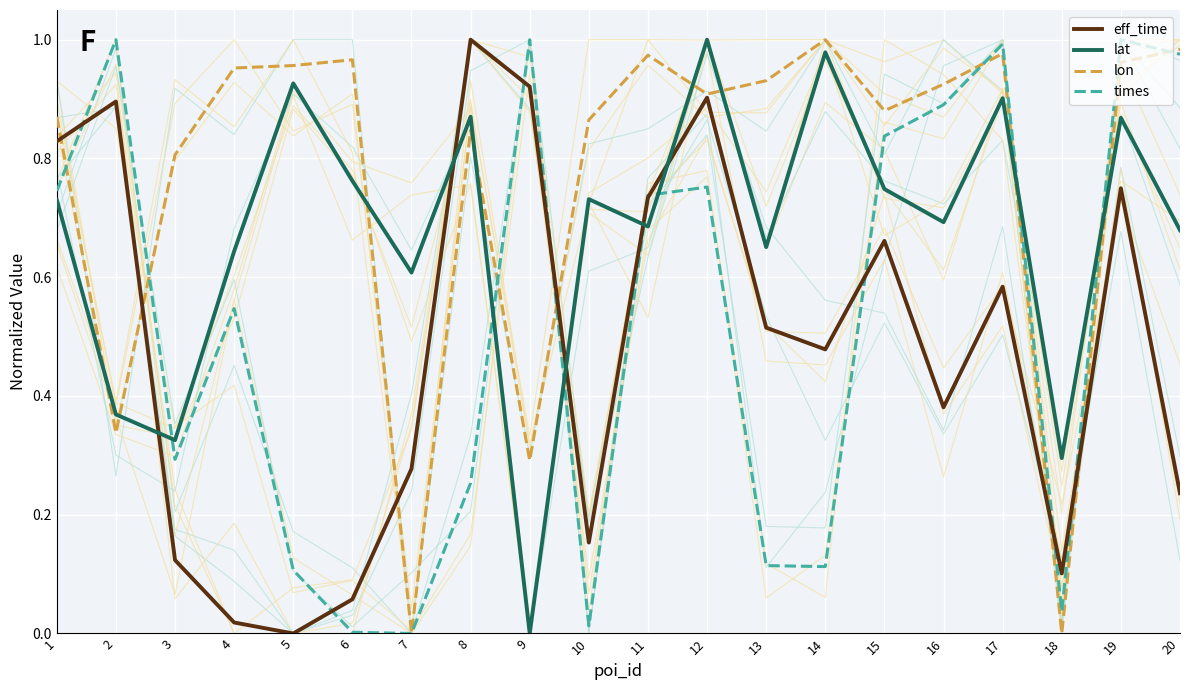

The value of lon at 20 is 0.5. True or false?

False